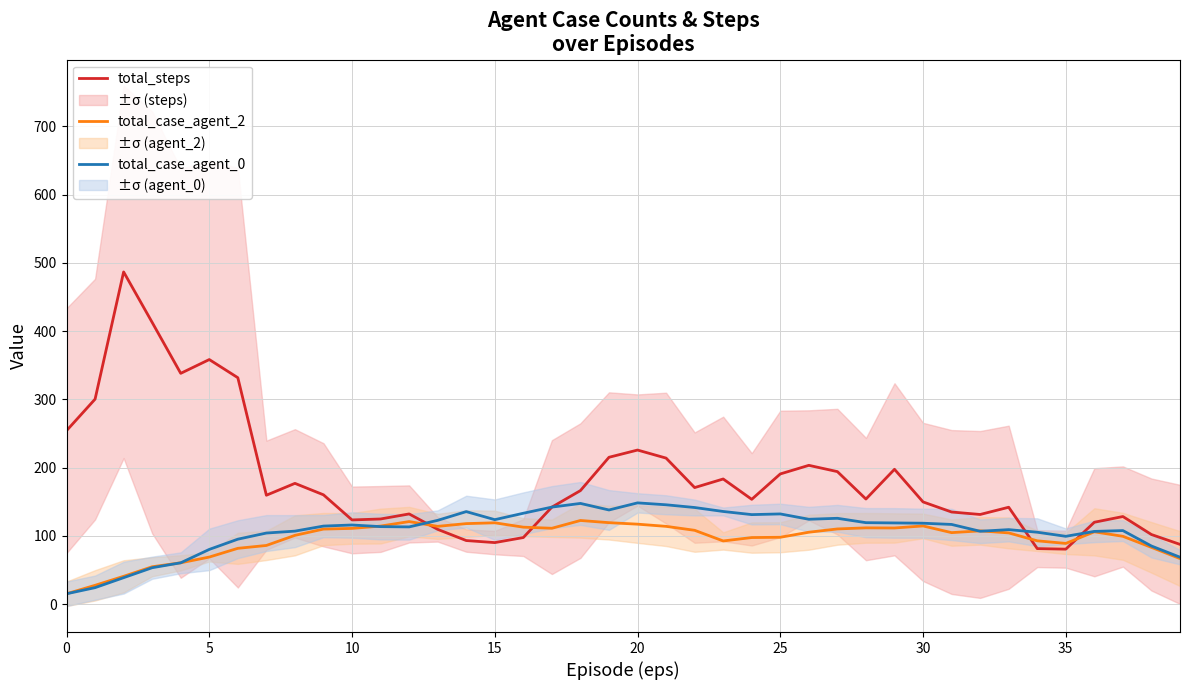

The total_case_agent_0 series shows 131.2 at 24. True or false?

True